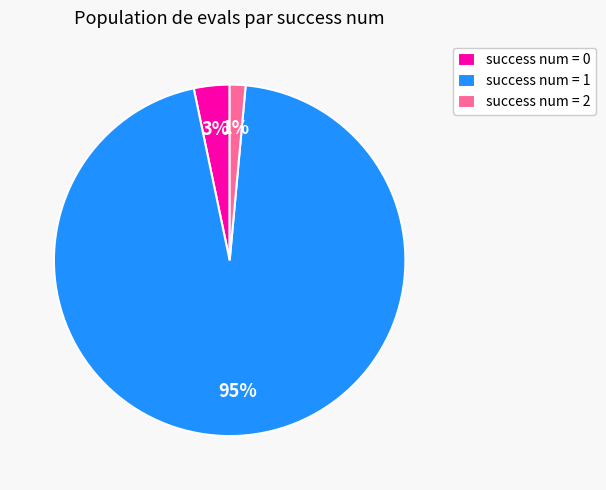

Does any single category account for the majority?

Yes